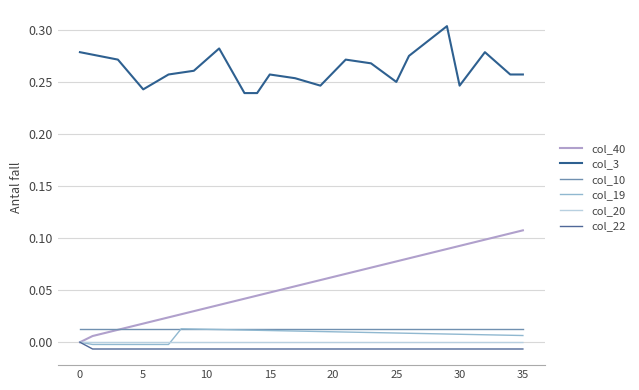

At which label does col_3 reach its minimum?

13